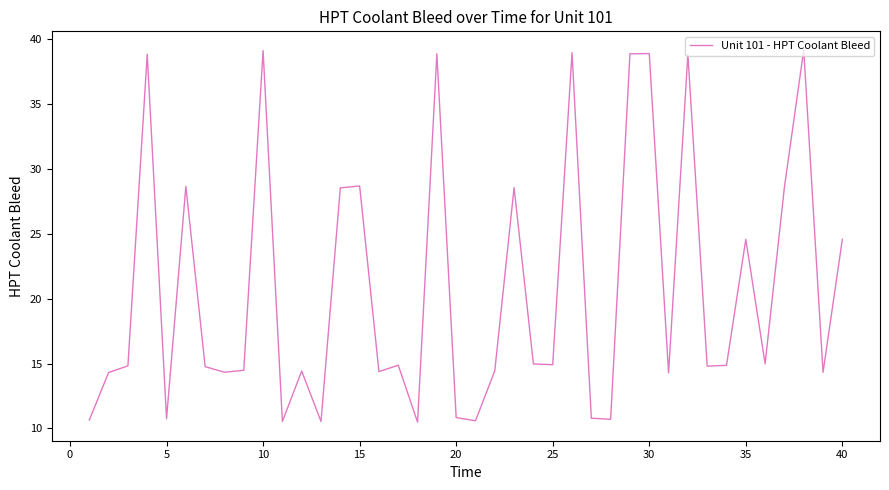

What is the minimum value shown in the chart?

10.5